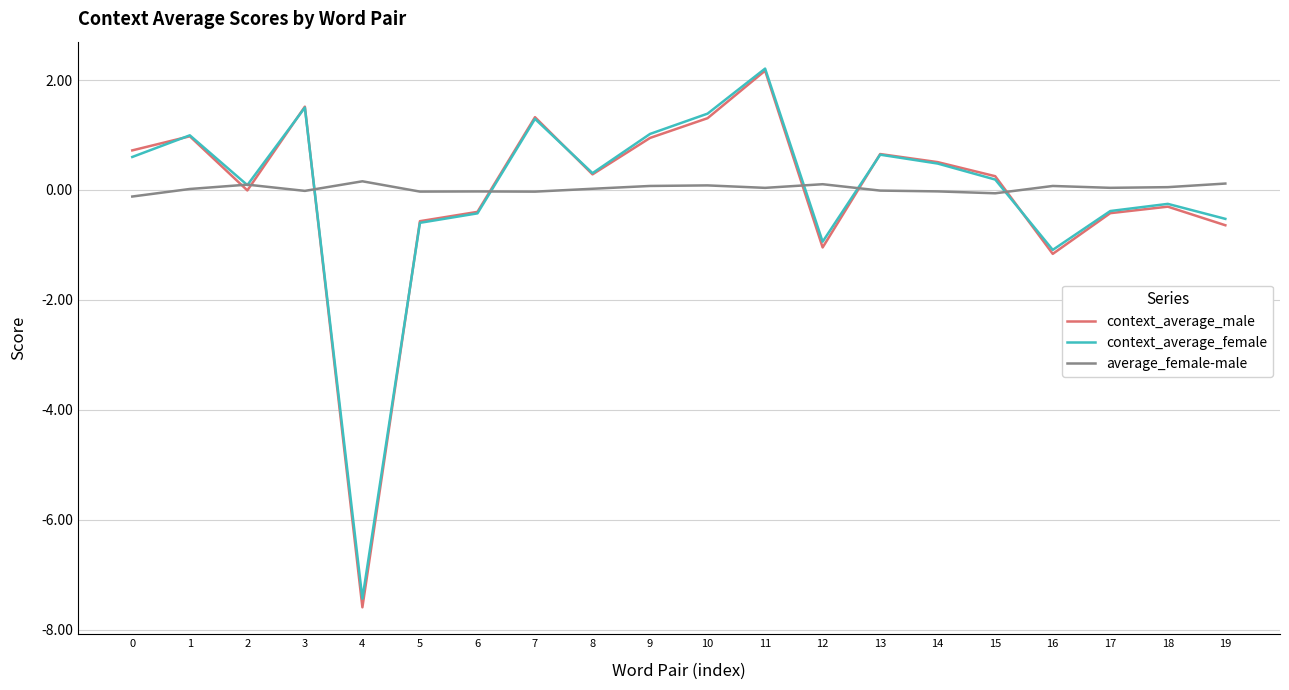

Which category has the highest value in the context_average_male series?

11